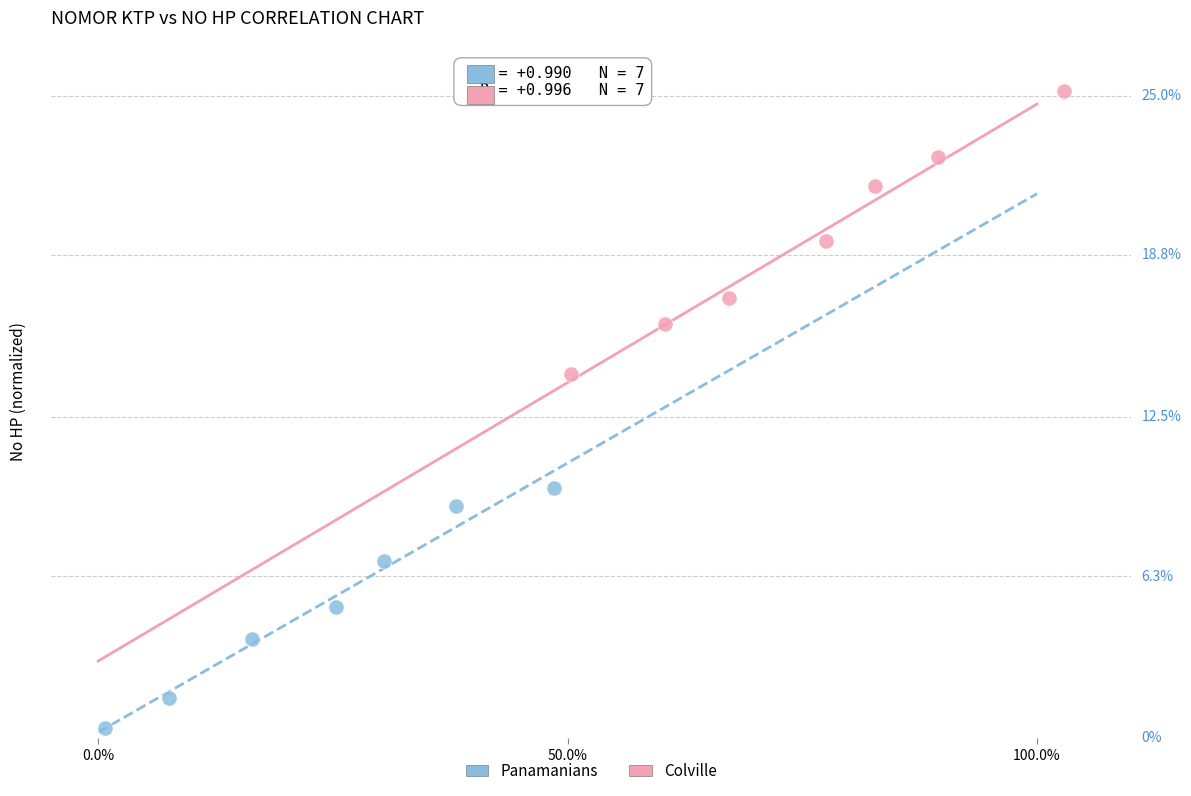

Which series has the largest Y range (max minus min)?

Colville